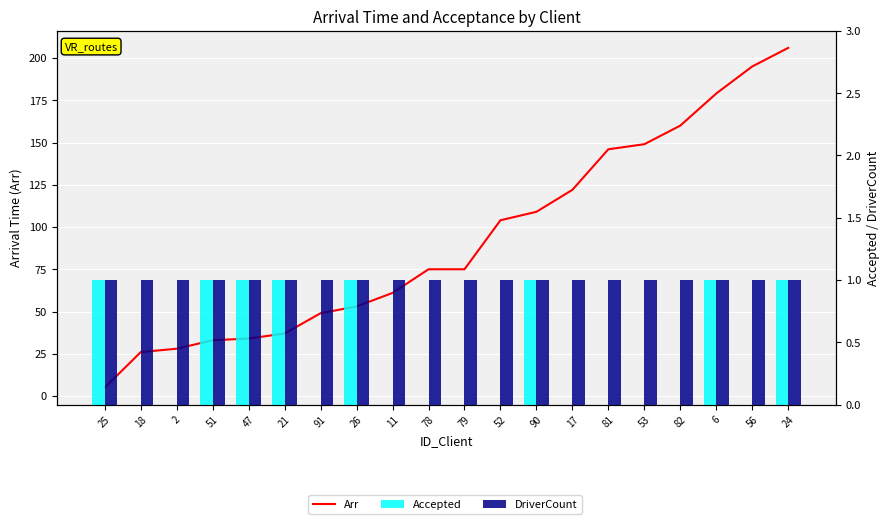

What is the maximum value for DriverCount?

1